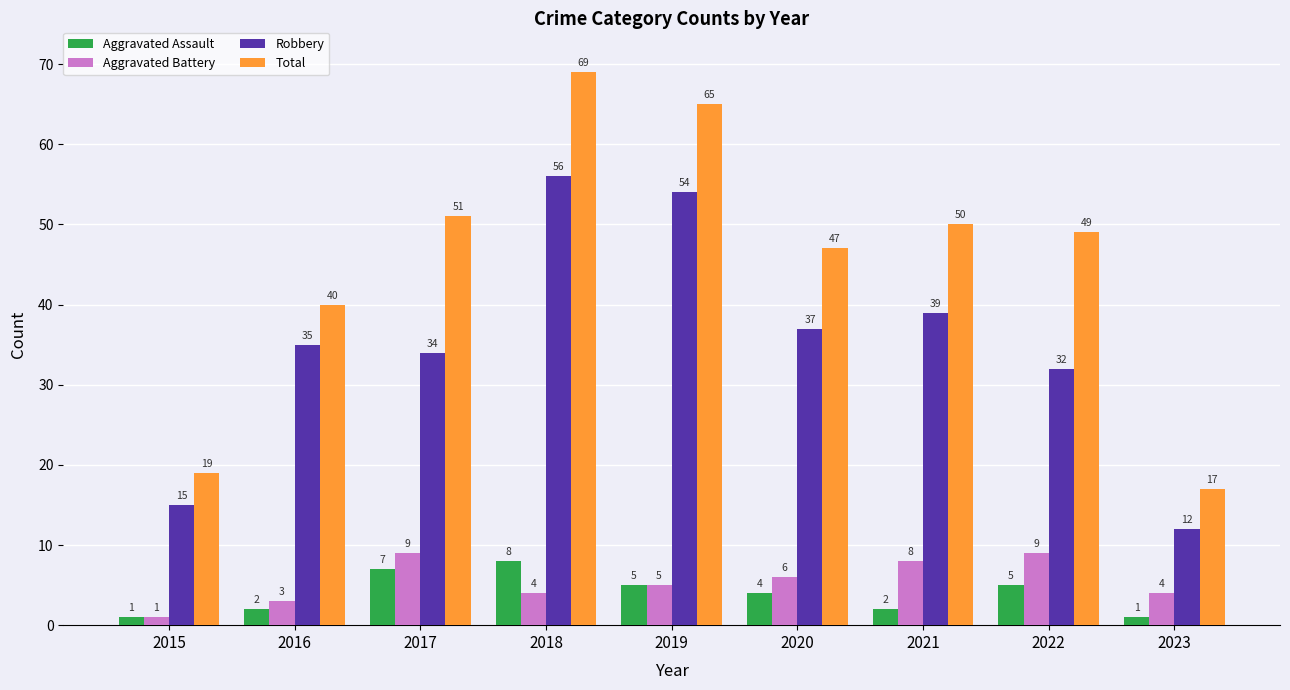

Where is Robbery nearest to the value 34?

2017